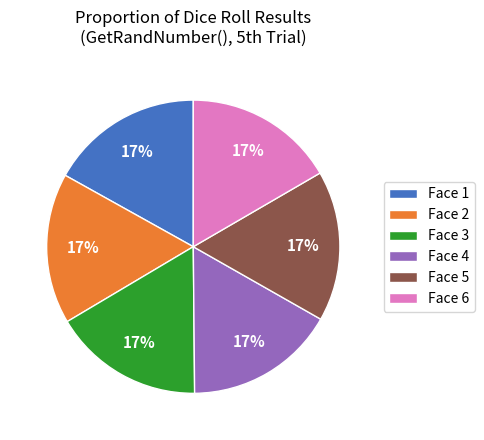

What is the ratio of the value at Face 2 to the value at Face 4?

1.0